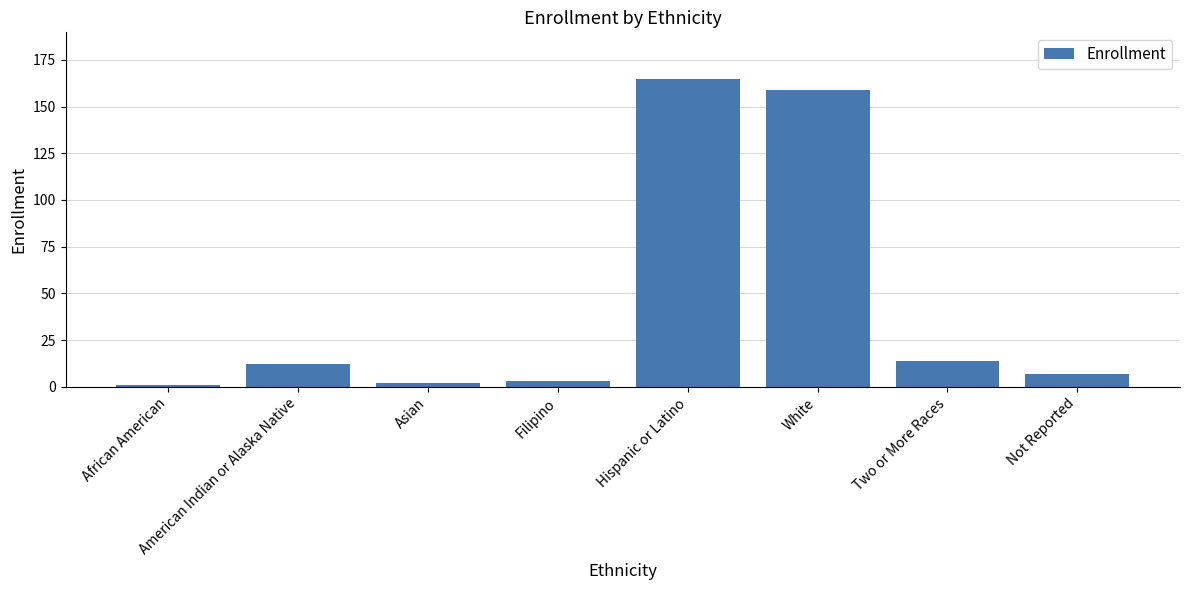

What is the maximum value shown in the chart?

165